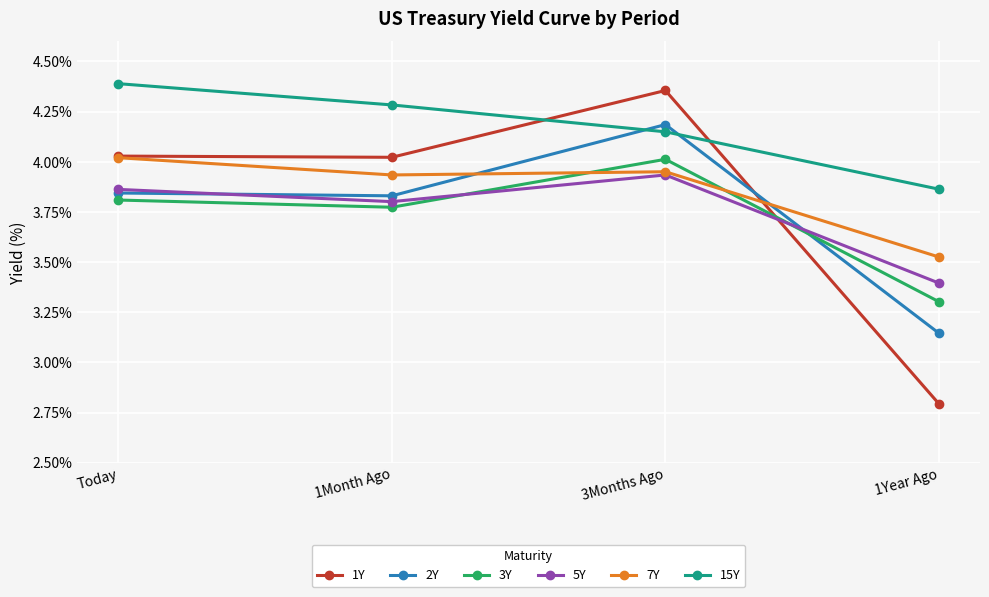

Which series changed the most between 1Month Ago and 1Year Ago?

1Y